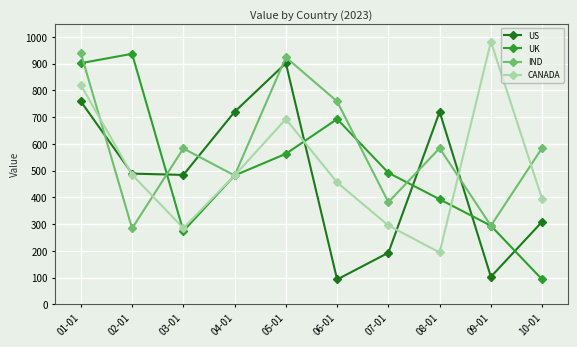

Which category has the lowest value in the UK series?

10-01